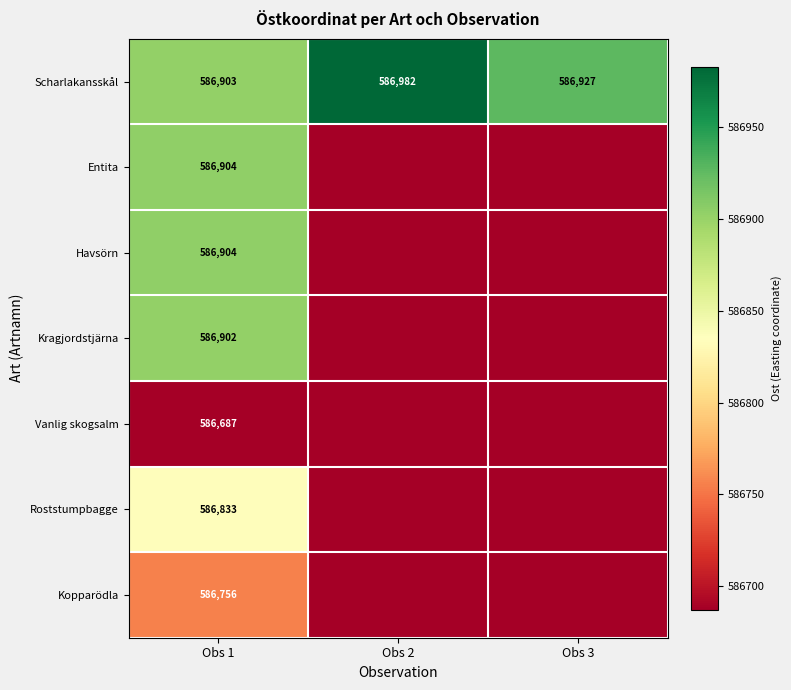

Is it true that Kragjordstjärna equals 881630.4 at Obs 2?

False